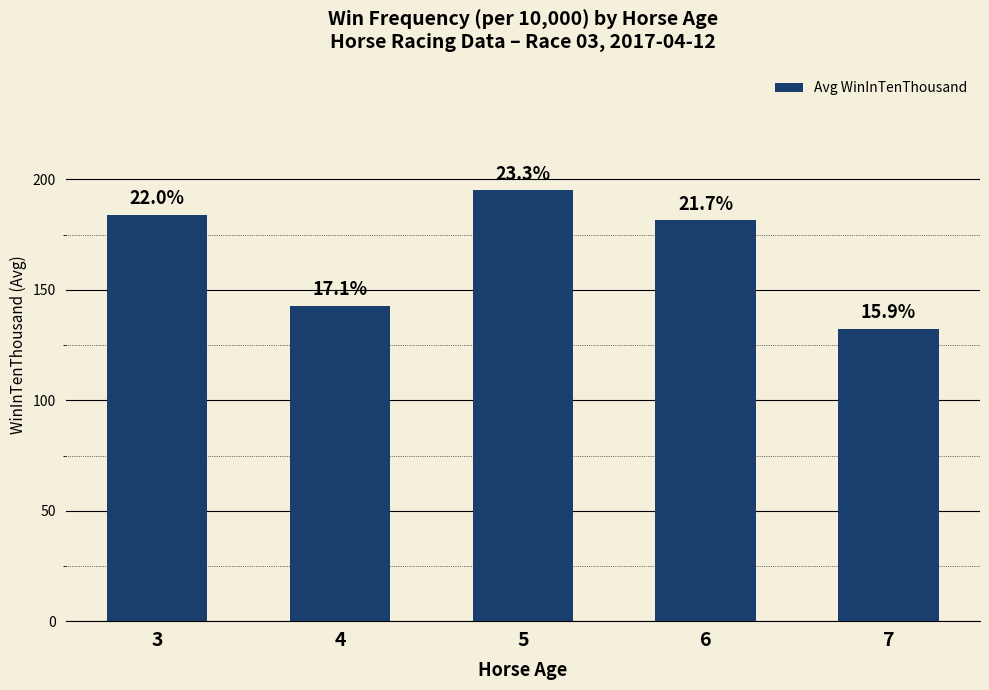

Reading left to right, transcribe all the data shown in this chart.

184.0	142.7	195.0	181.5	132.5